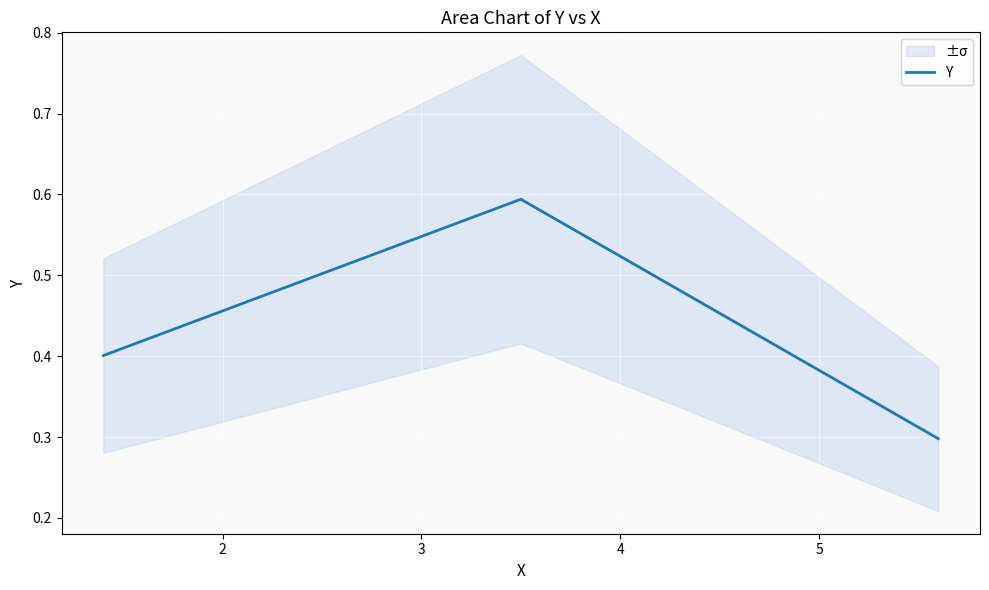

What is the minimum value for Y?

0.3